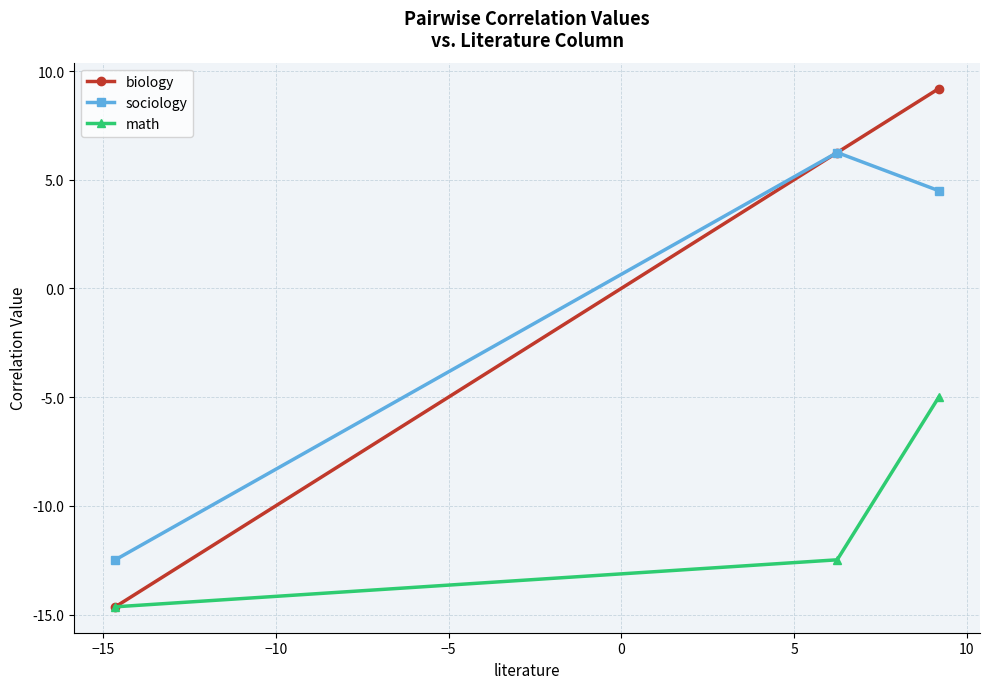

Which series has the largest total across all categories?

biology